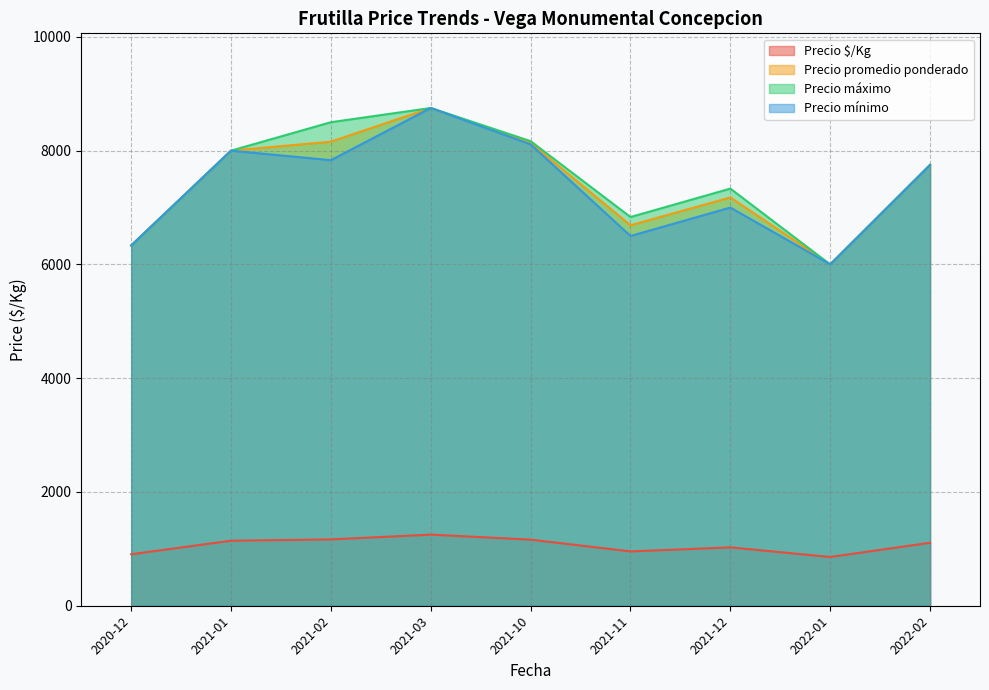

Which series has the widest spread of values?

Precio promedio ponderado